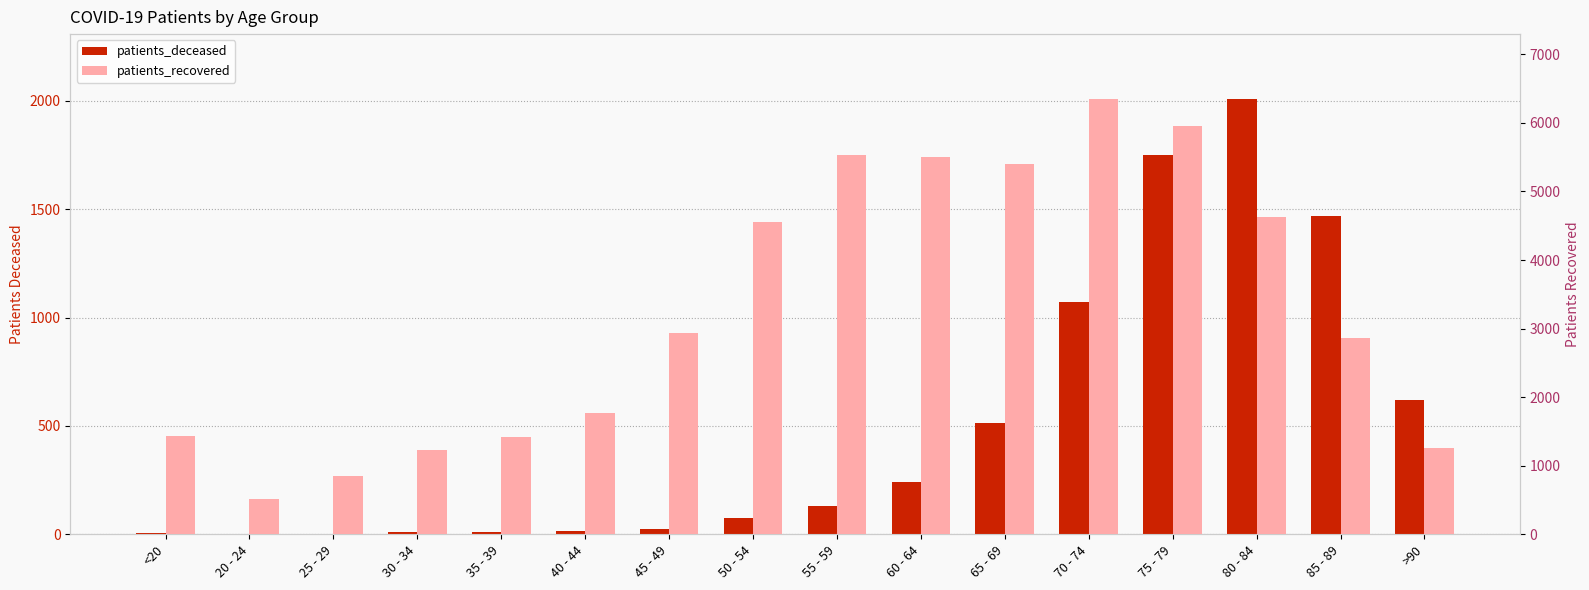

What are all the series names shown in the legend?

patients_deceased, patients_recovered